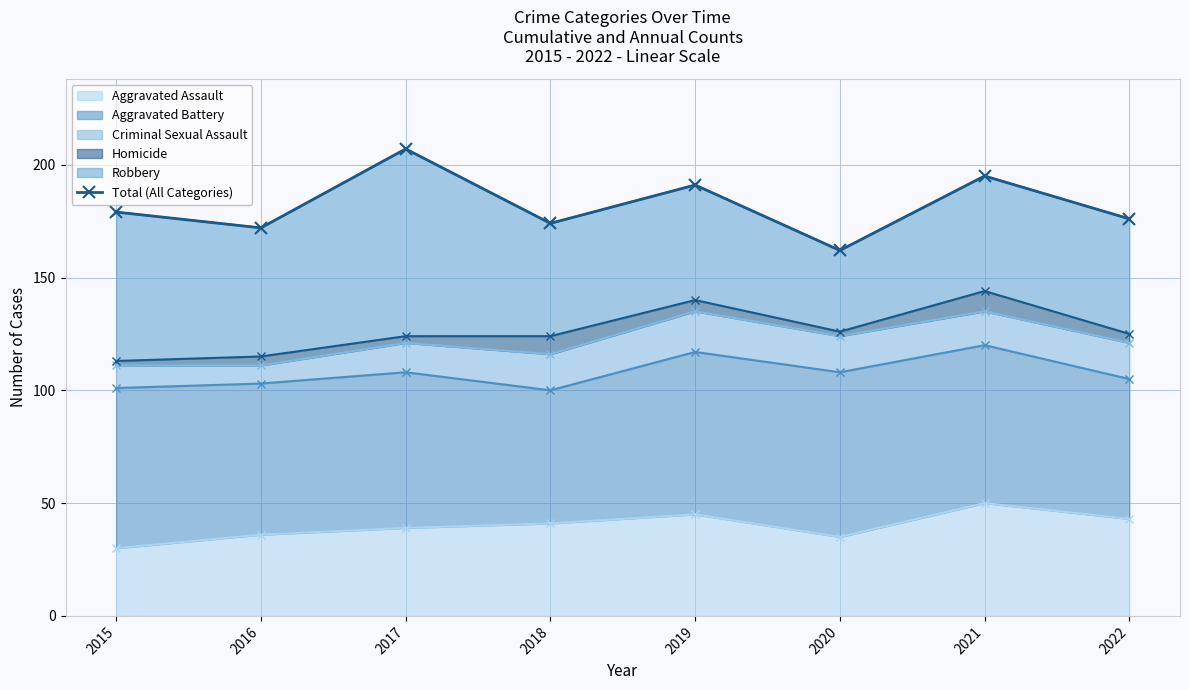

At which category does the data reach its first local peak?

2017